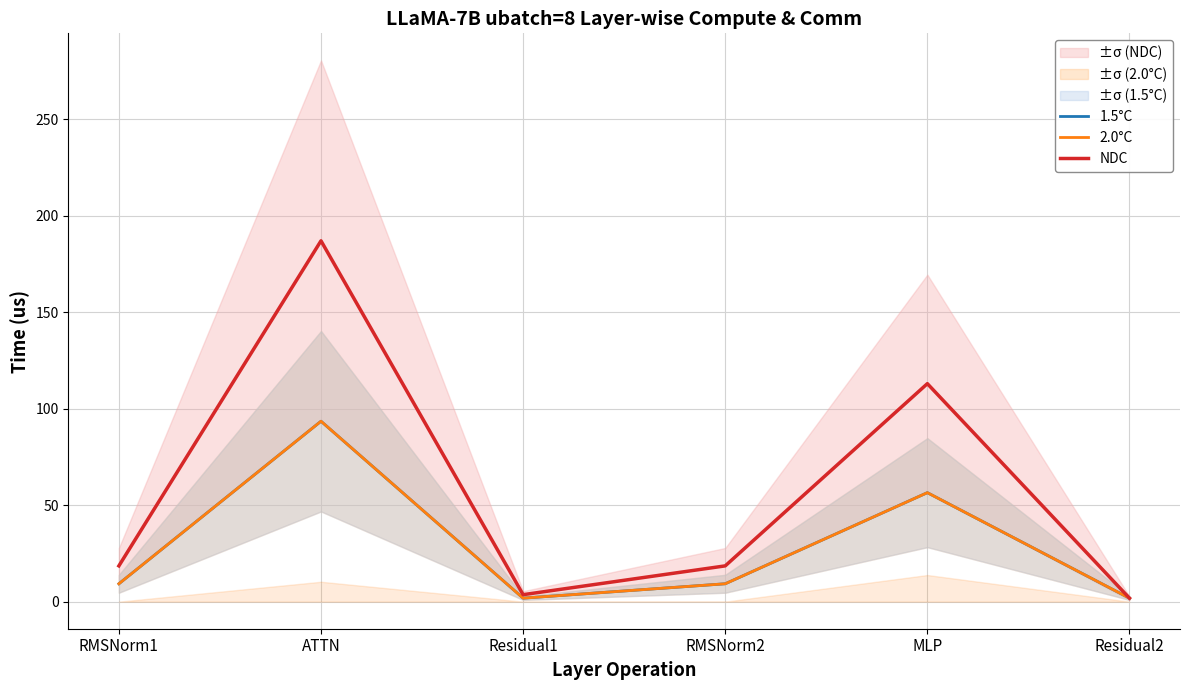

What is the difference between the maximum and minimum values in the 2.0°C series?

91.7